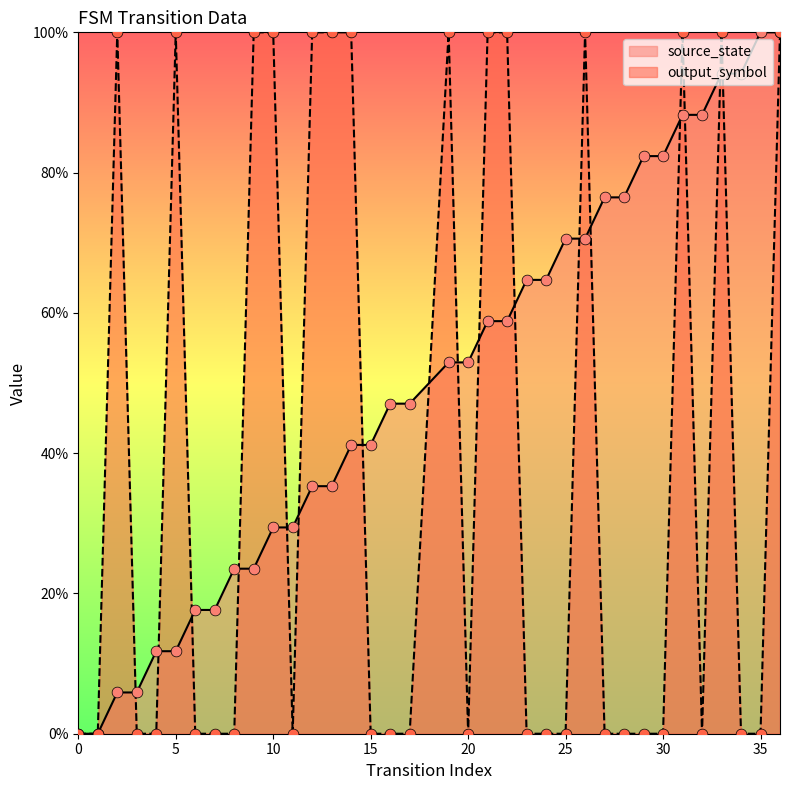

Which series has the largest total across all categories?

source_state